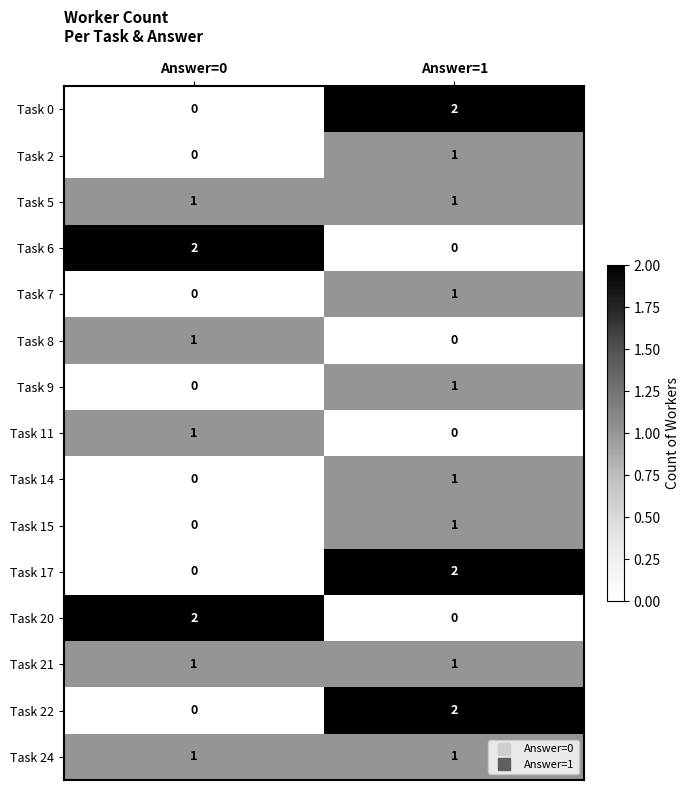

The Task 17 series shows 3 at Answer=1. True or false?

False